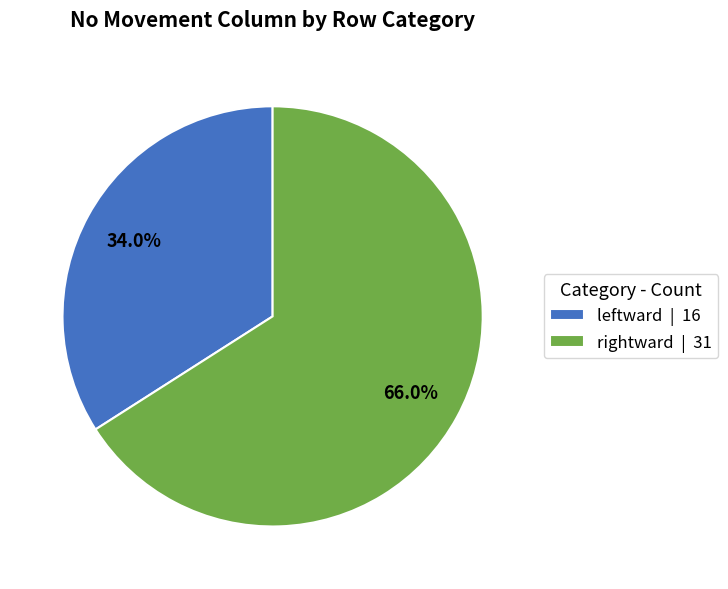

What is the ratio of the value at rightward | 31 to the value at leftward | 16?

1.9